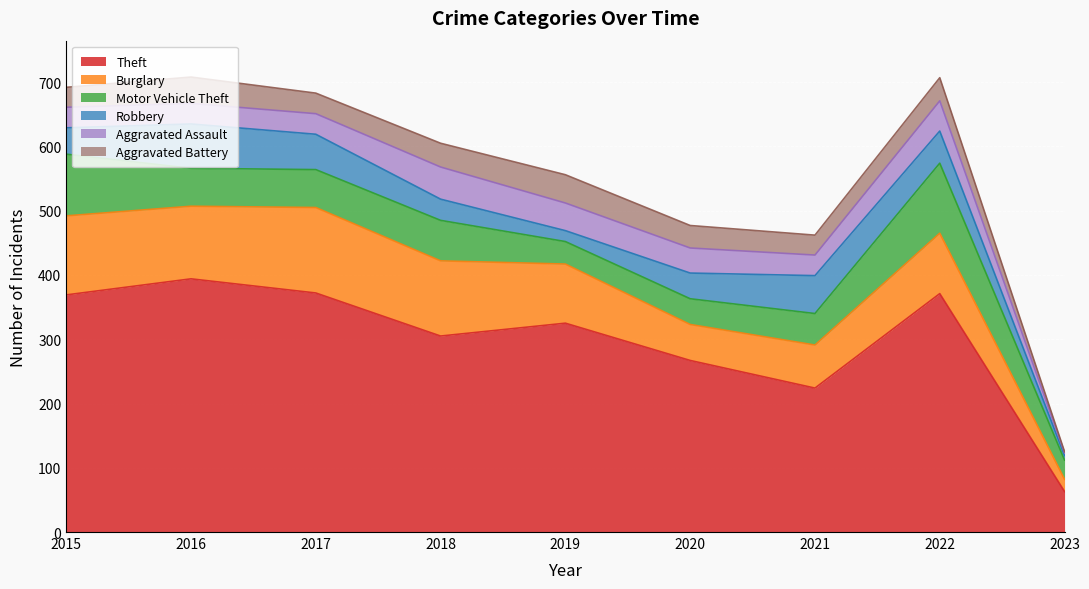

The value of Motor Vehicle Theft at 2015 is 96. True or false?

True